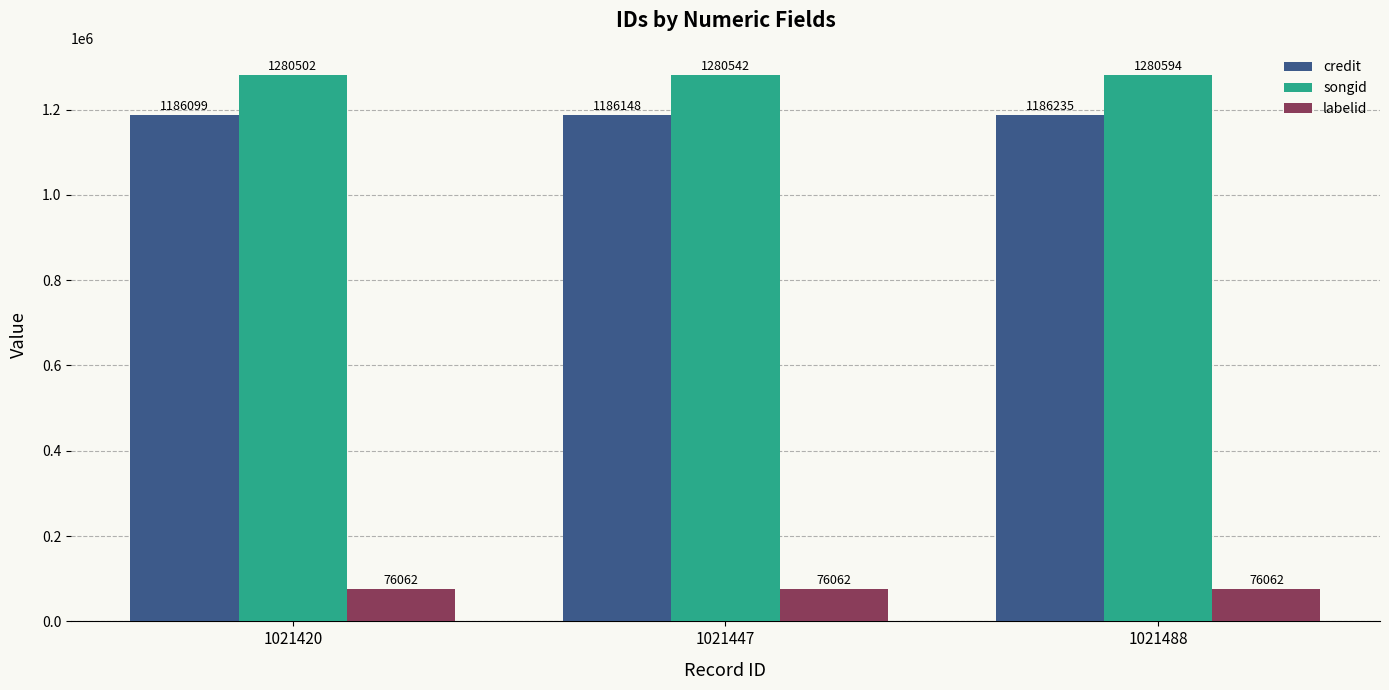

At which label is songid closest to 1280548?

1021447